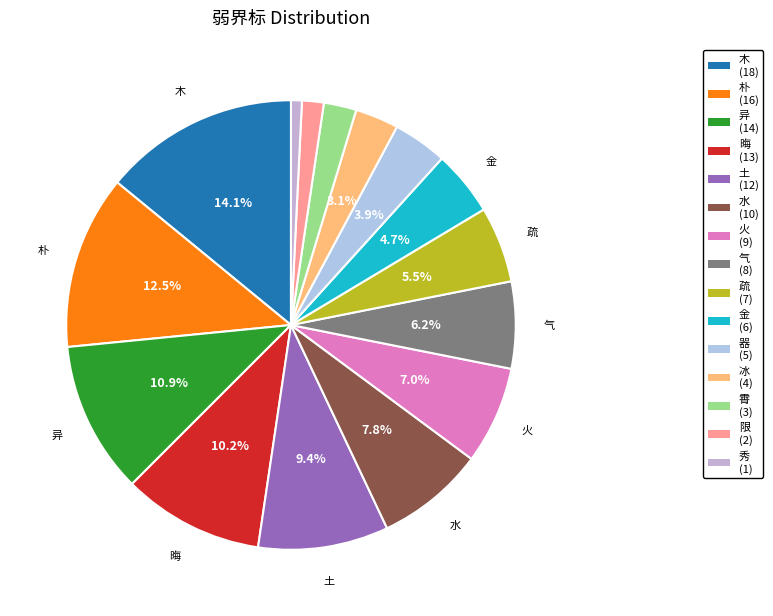

Which slice is the largest?

木